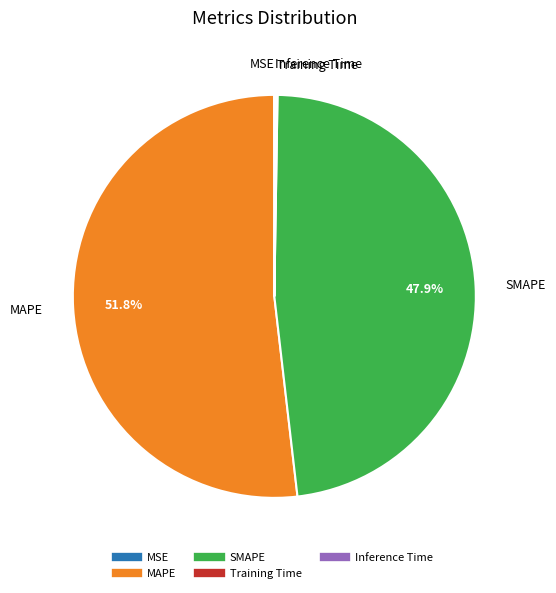

Which slice is the largest?

MAPE